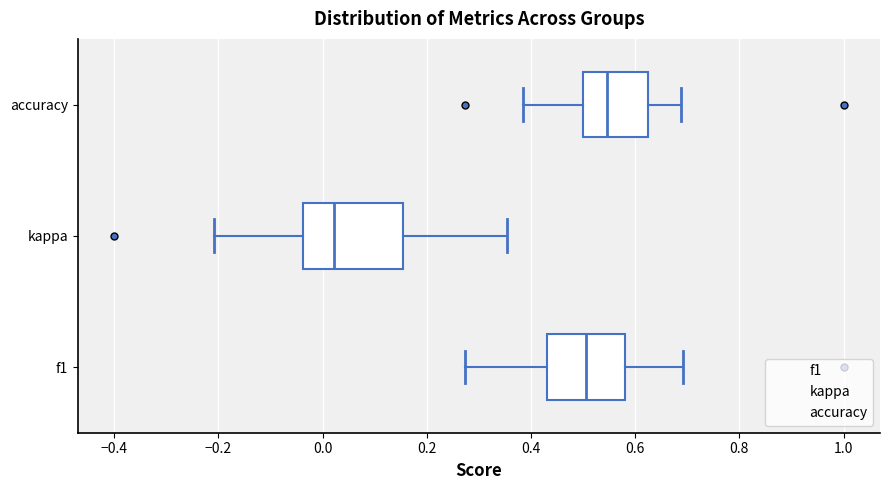

Comparing the boxes themselves (not the whiskers), which one is the widest?

kappa